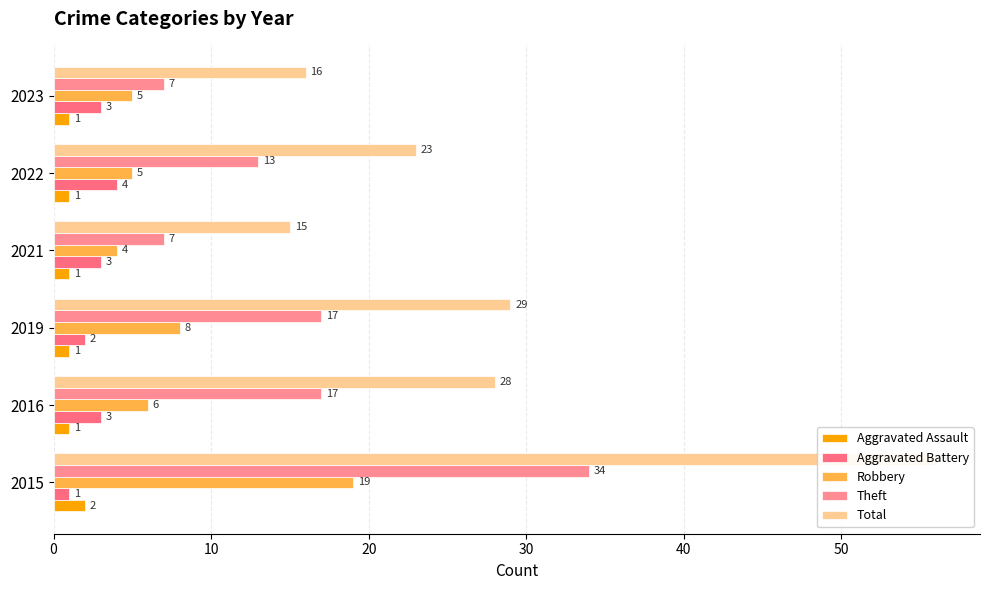

The Total series shows 40 at 2019. True or false?

False